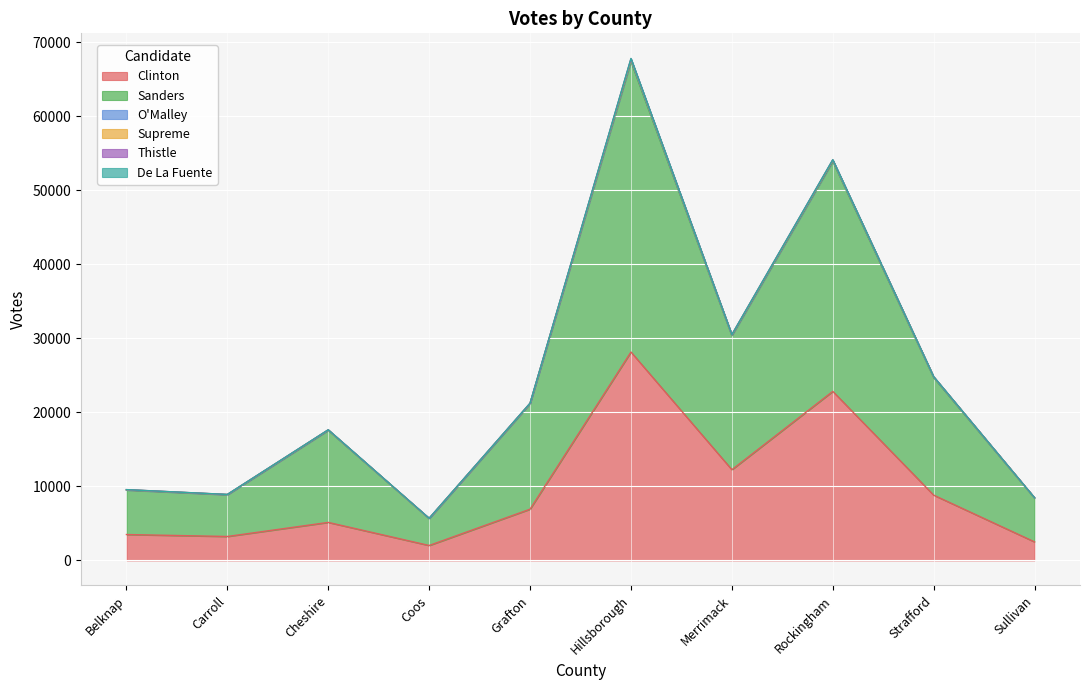

The Thistle series shows 9 at Cheshire. True or false?

False